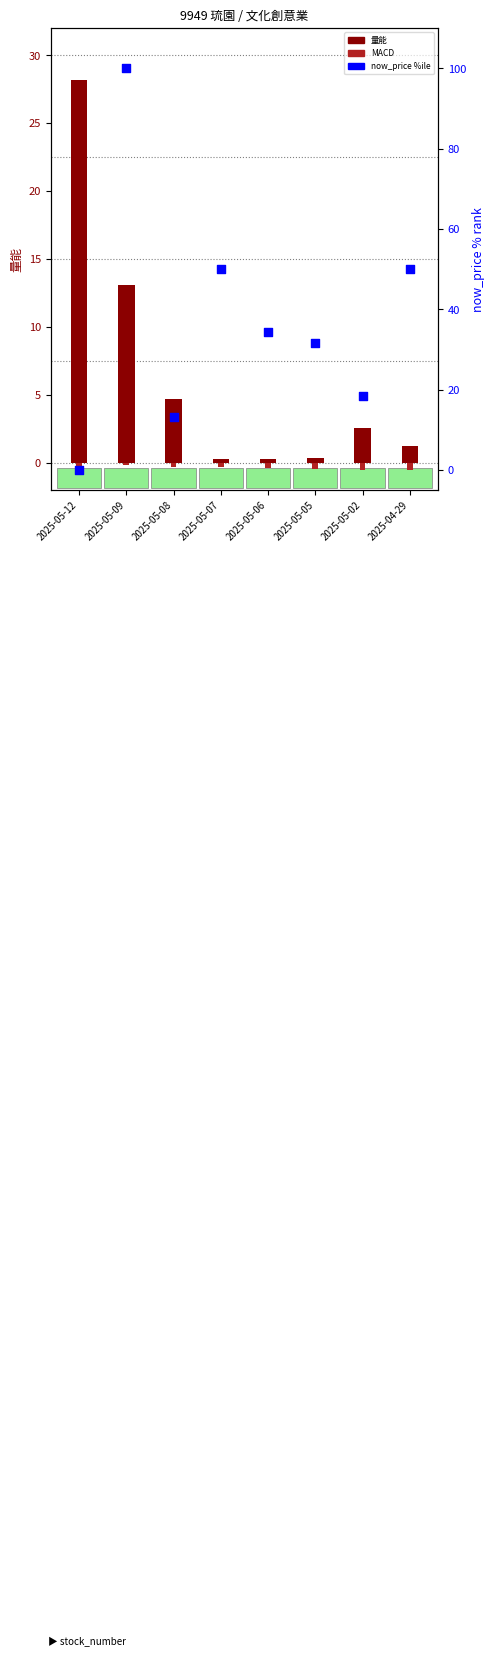

Which series reaches the minimum Y coordinate?

MACD